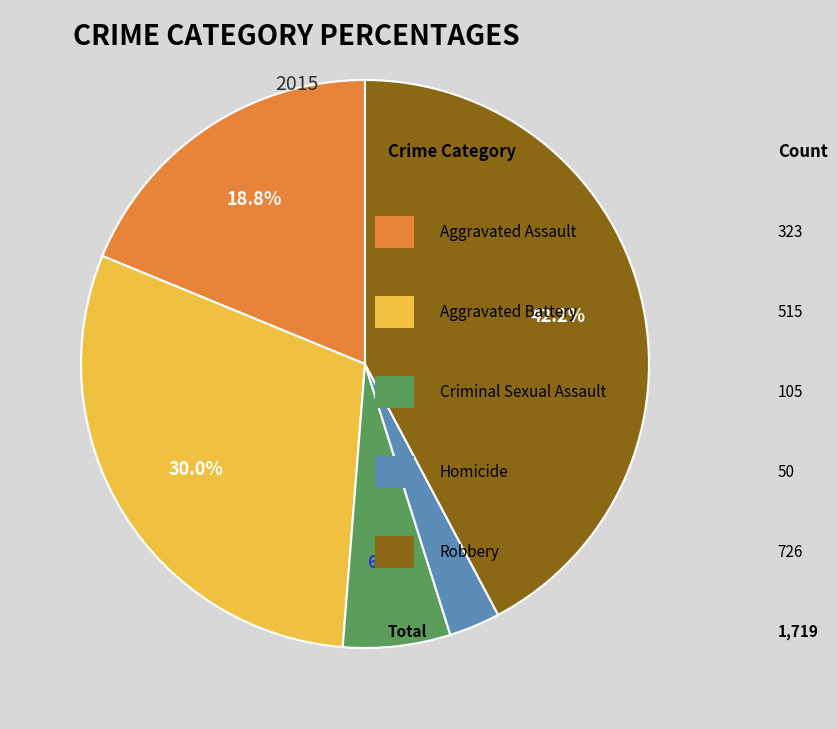

Is there any slice that represents more than half of the pie?

No